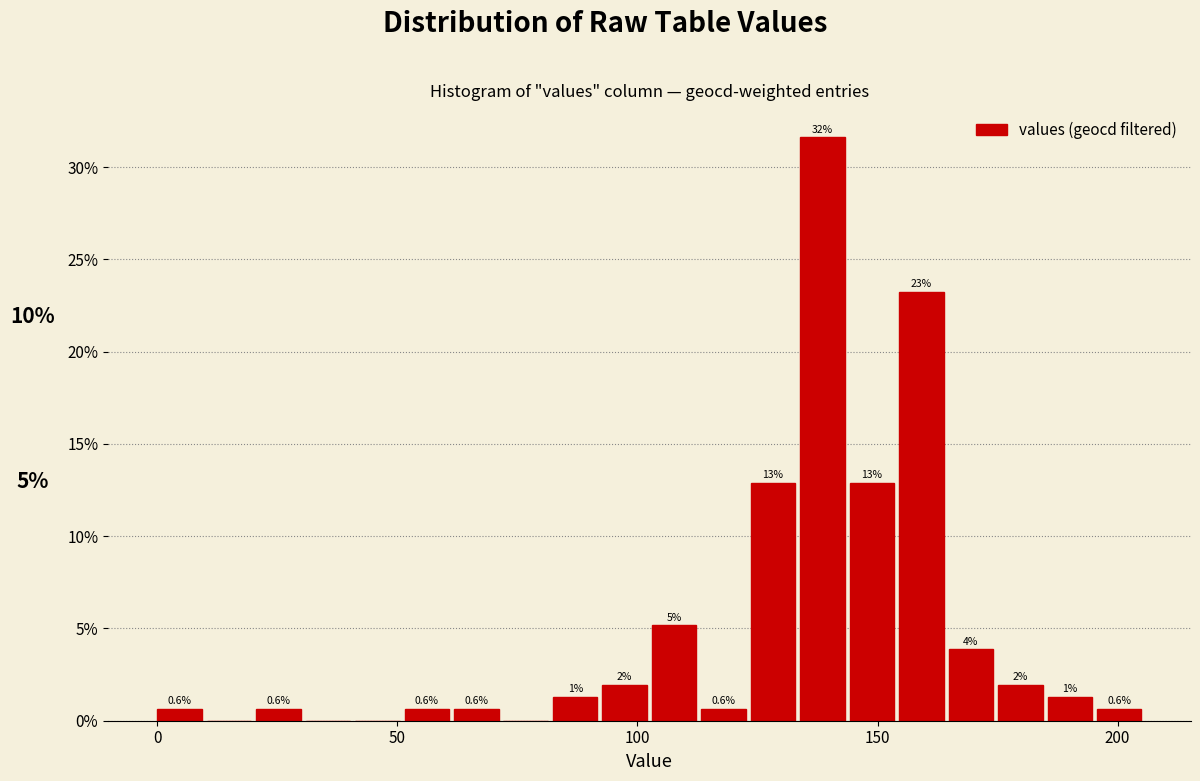

Around what value on the x-axis is the tallest bar? Give the approximate position of its centre, as read against the axis.

140